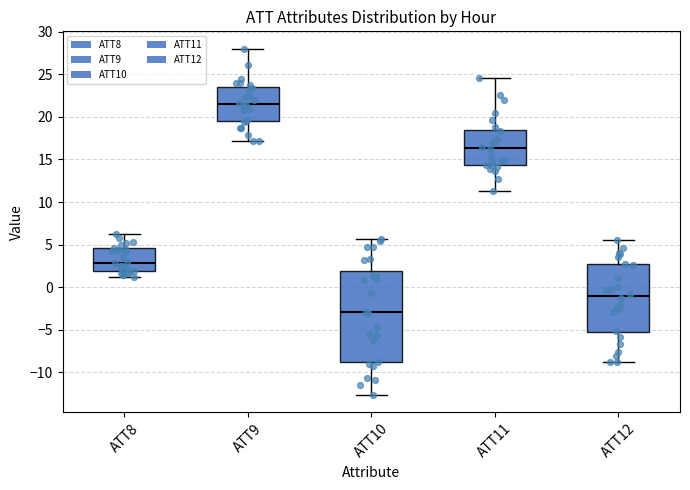

Reading left to right, read every box against the y-axis: the position of its median line, the range the box covers, and the ends of its whiskers. The values are not printed on the chart, so give them approximately, as read against the axis.

ATT8: median 3.0, box 2.0 to 4.5, whiskers 1.0 to 6.5
ATT9: median 21.5, box 19.5 to 23.5, whiskers 17.0 to 28.0
ATT10: median -3.0, box -9.0 to 2.0, whiskers -12.5 to 5.5
ATT11: median 16.5, box 14.5 to 18.5, whiskers 11.5 to 24.5
ATT12: median -1.0, box -5.5 to 2.5, whiskers -9.0 to 5.5